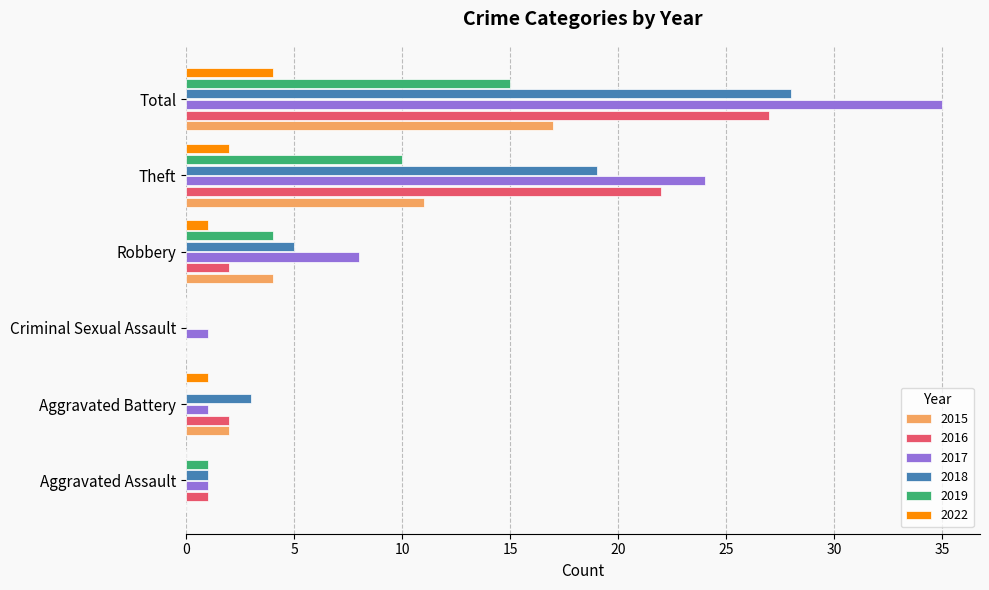

What is the sum of the 2019 values at Theft and Aggravated Battery?

10